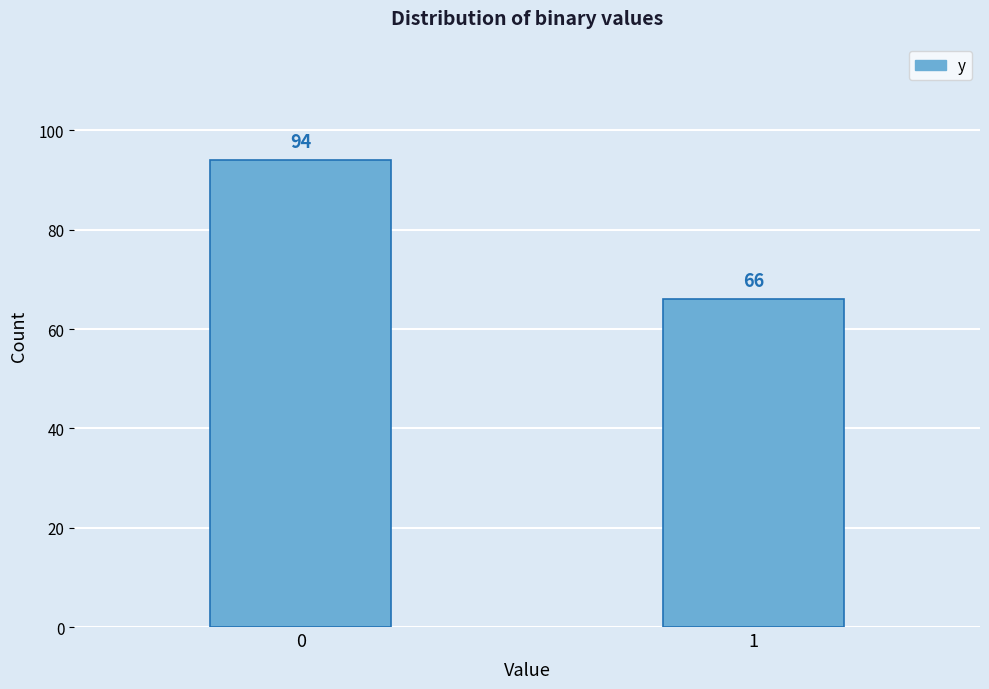

Reading left to right, transcribe all the data shown in this chart.

94	66